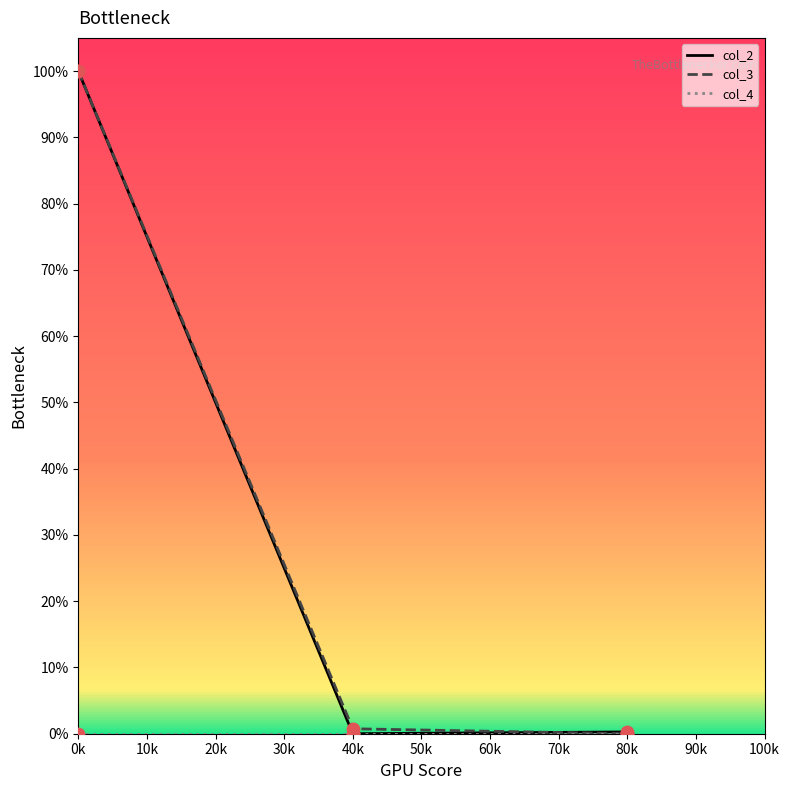

What are all the series names shown in the legend?

col_2, col_3, col_4